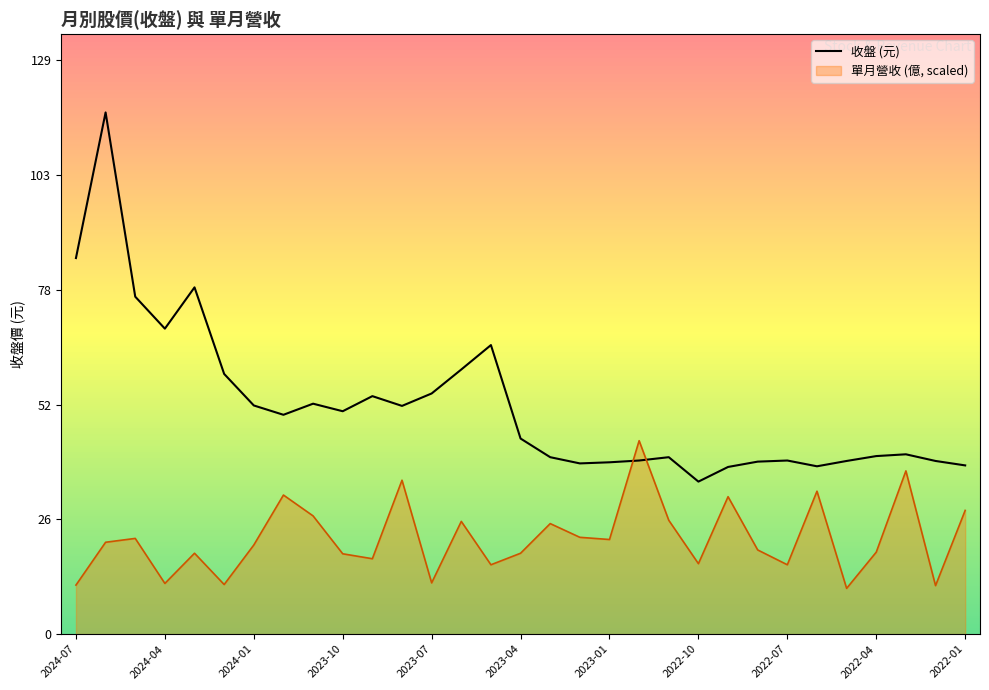

True or false: the data shows 88.7 at 11.

False